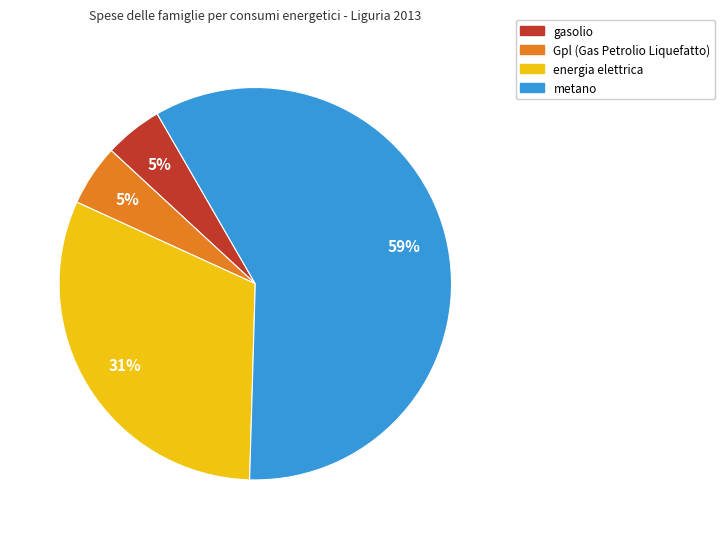

Does any single category account for the majority?

Yes